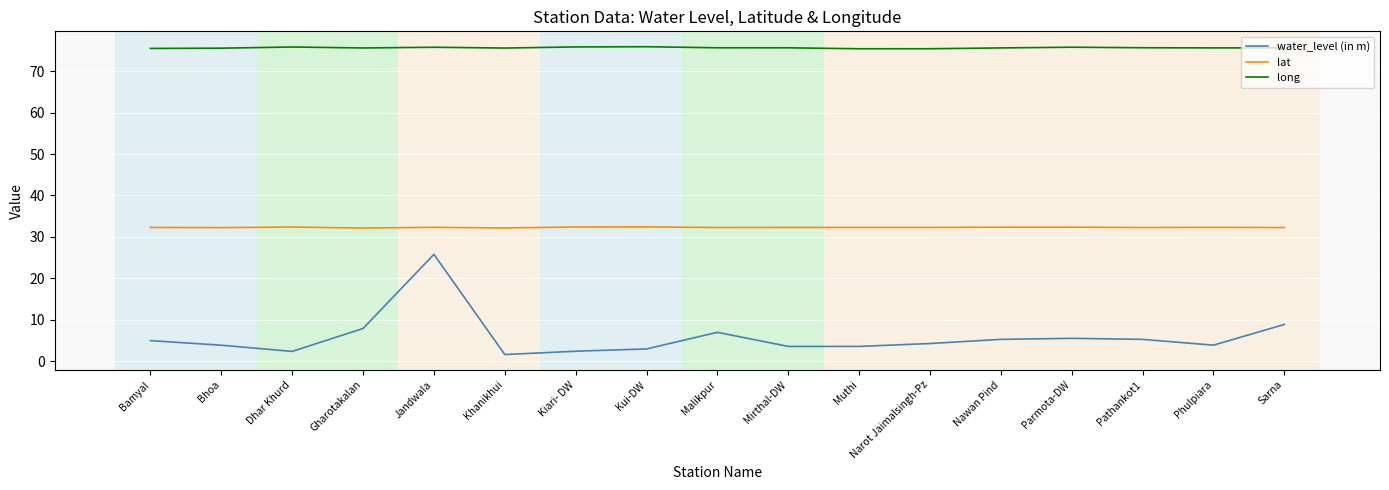

Is it true that long equals 75.5 at Bhoa?

True